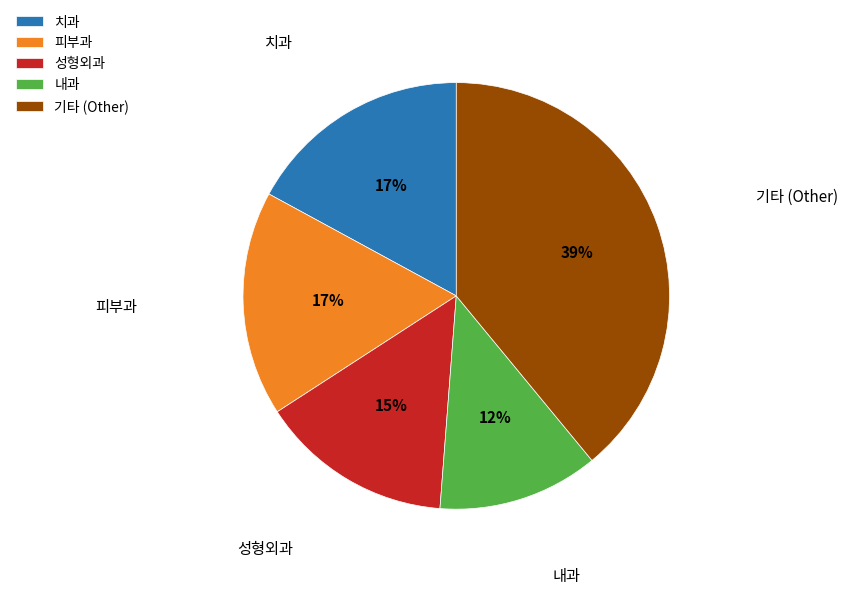

Count the number of slices in the pie.

5